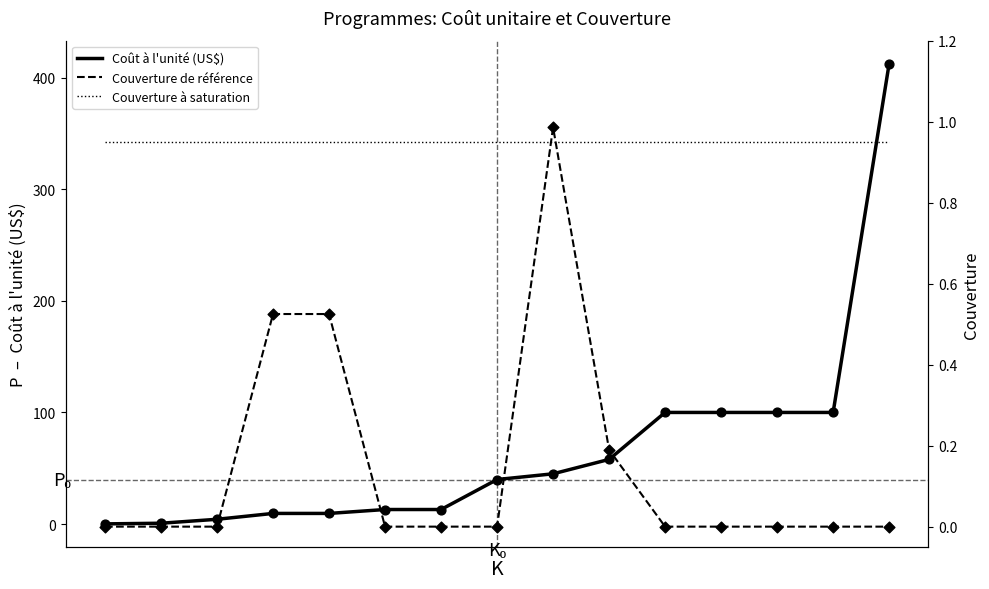

Which series reaches the maximum Y coordinate?

Coût à l'unité (US$)